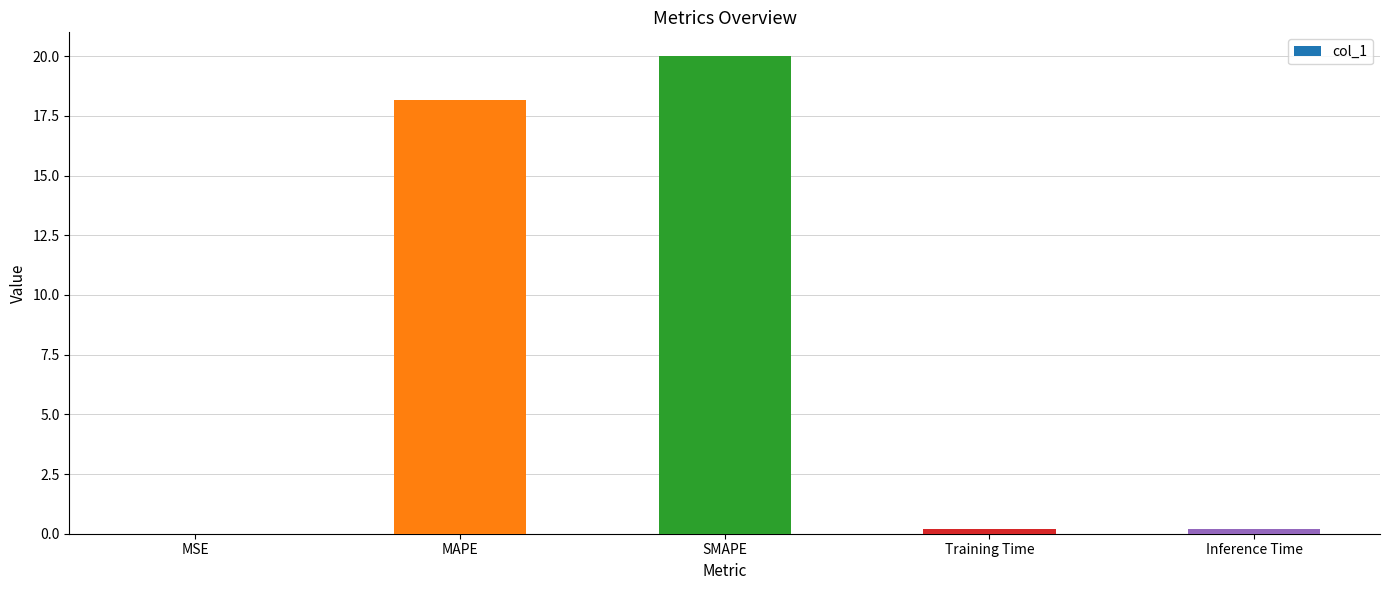

What is the sum of the values at SMAPE and MAPE?

38.2